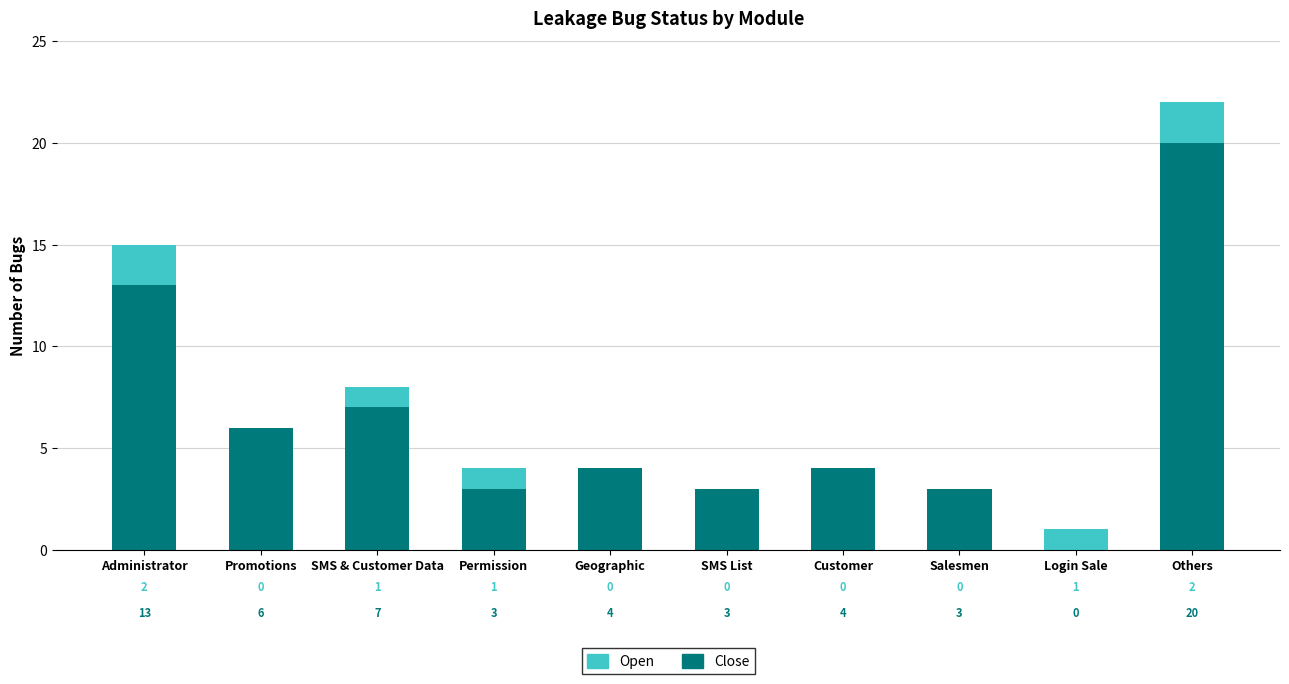

Which category has the highest value in the Close series?

Others